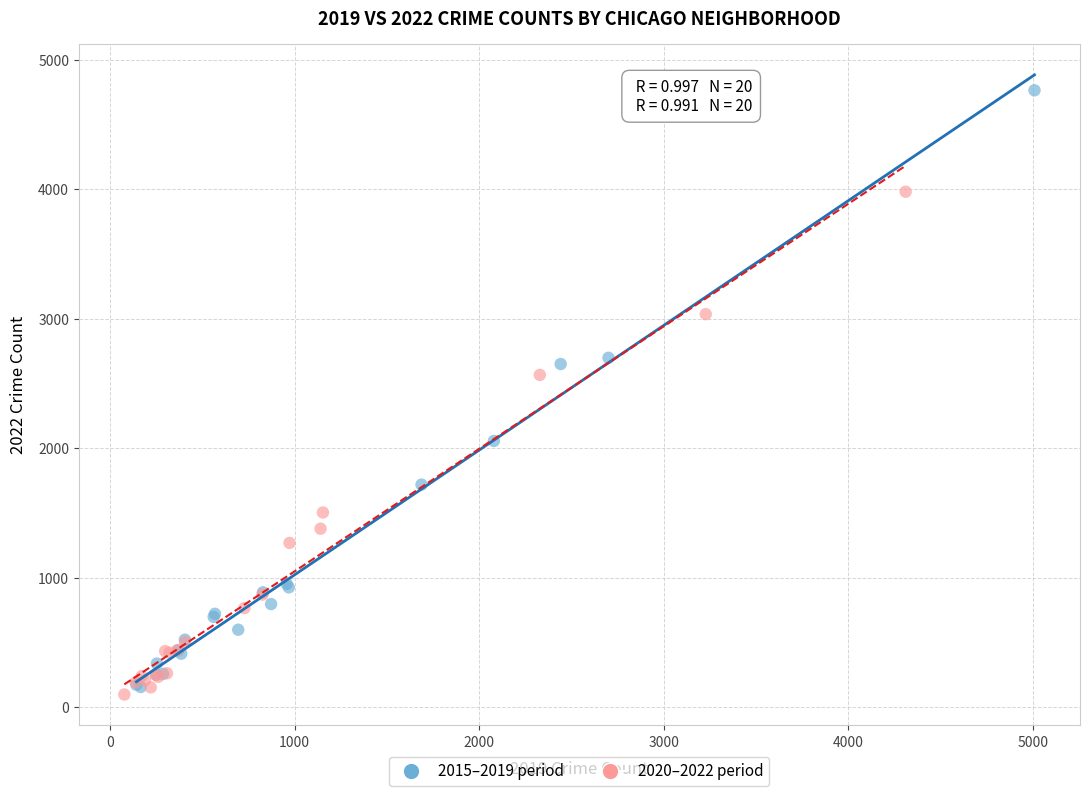

Which series contains the lowest Y value?

2020–2022 period